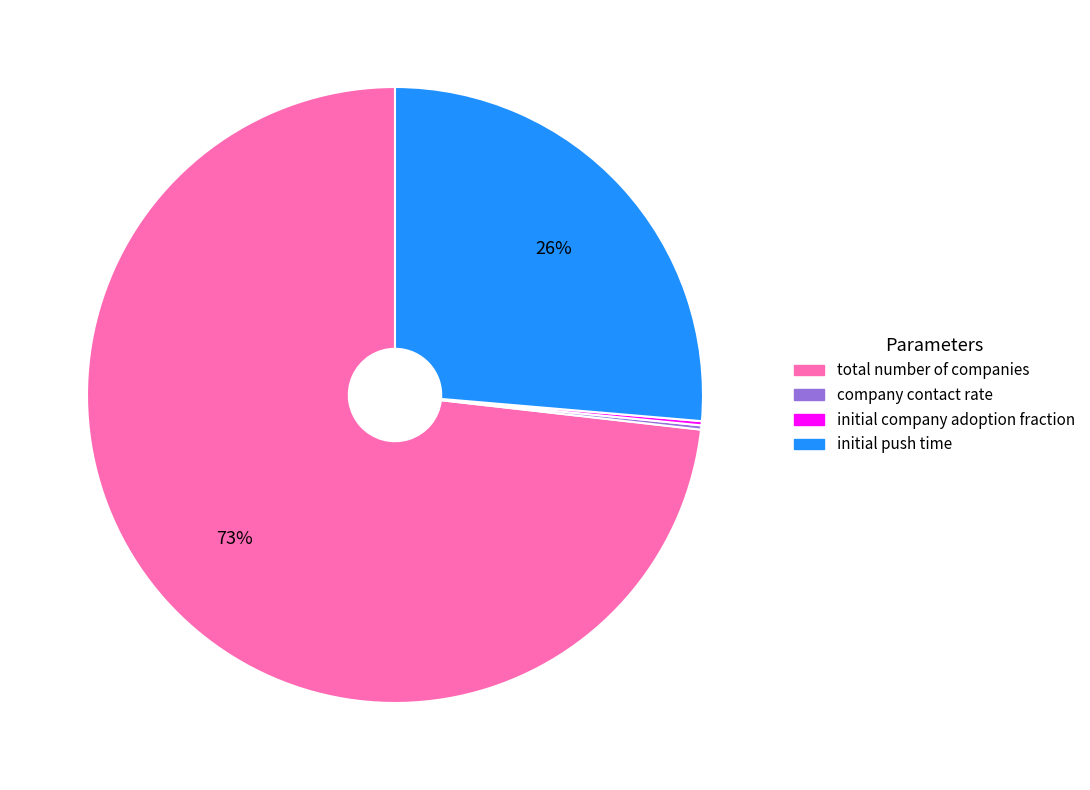

Which category has the biggest portion of the pie?

total number of companies